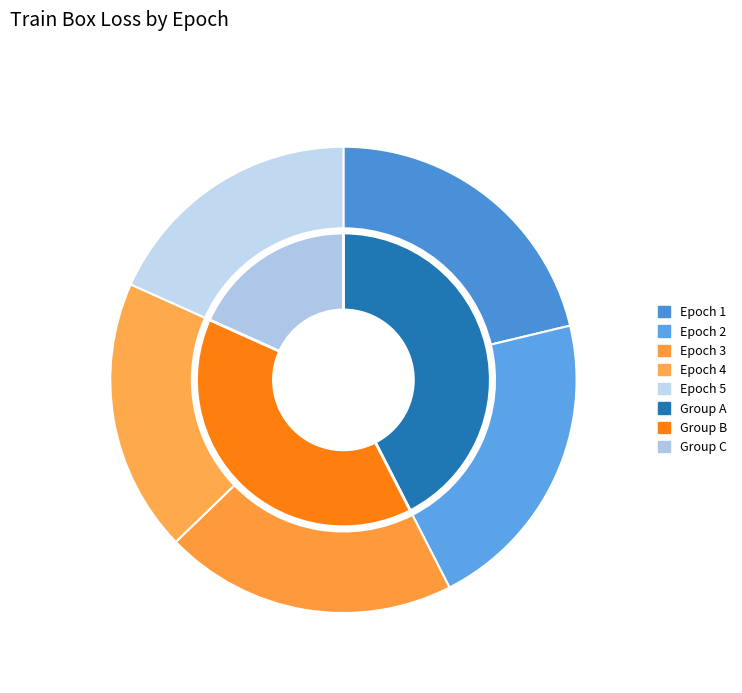

What percentage is the Epoch 1 slice, to the nearest percent?

21%